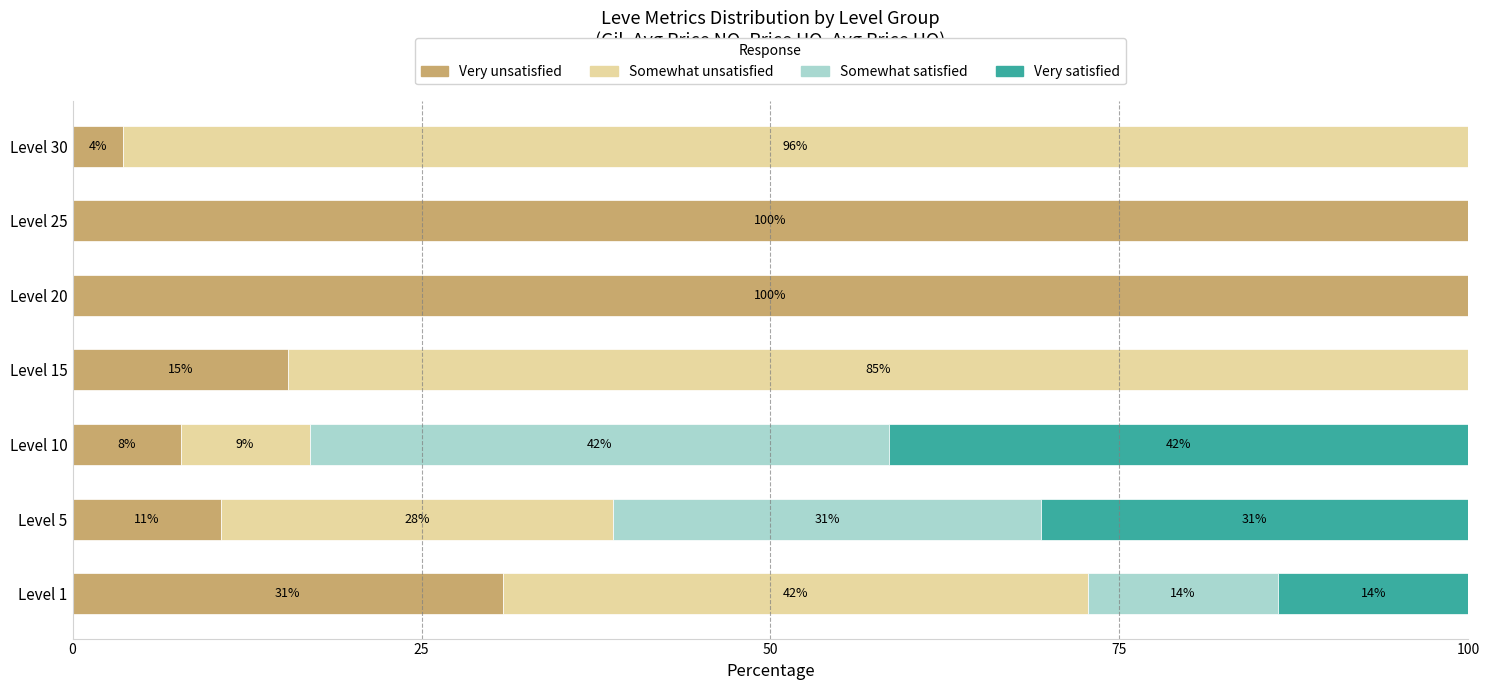

Reading left to right, extract all data points from this chart.

Very unsatisfied: 30.8	10.6	7.7	15.4	100.0	100.0	3.6
Somewhat unsatisfied: 41.9	28.1	9.2	84.6	0.0	0.0	96.4
Somewhat satisfied: 13.6	30.6	41.5	0.0	0.0	0.0	0.0
Very satisfied: 13.6	30.6	41.5	0.0	0.0	0.0	0.0